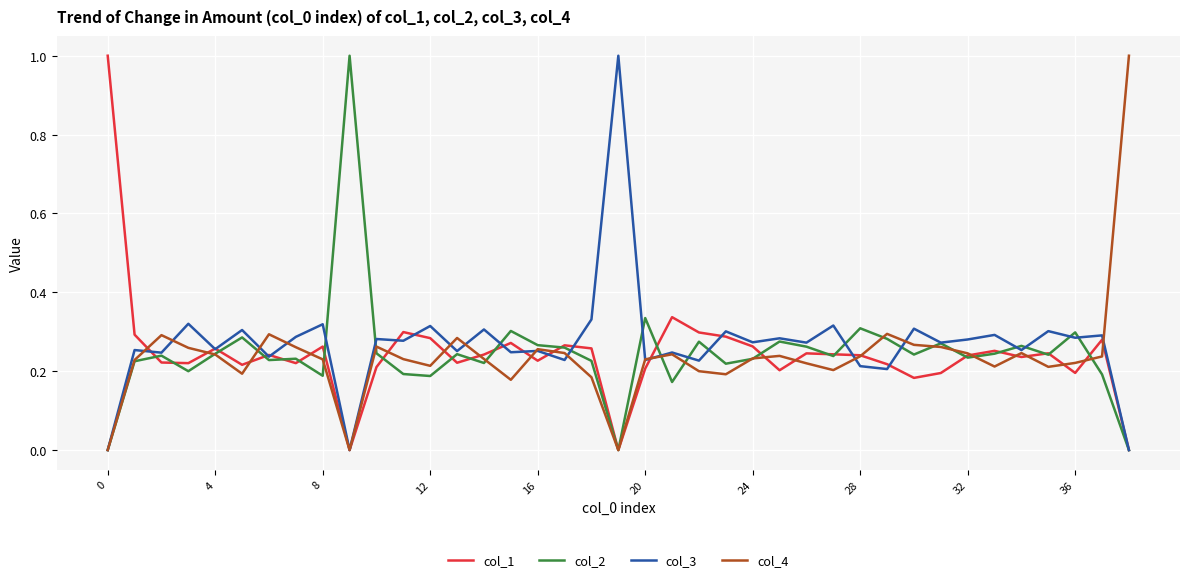

What is the maximum value shown in the chart?

1.0